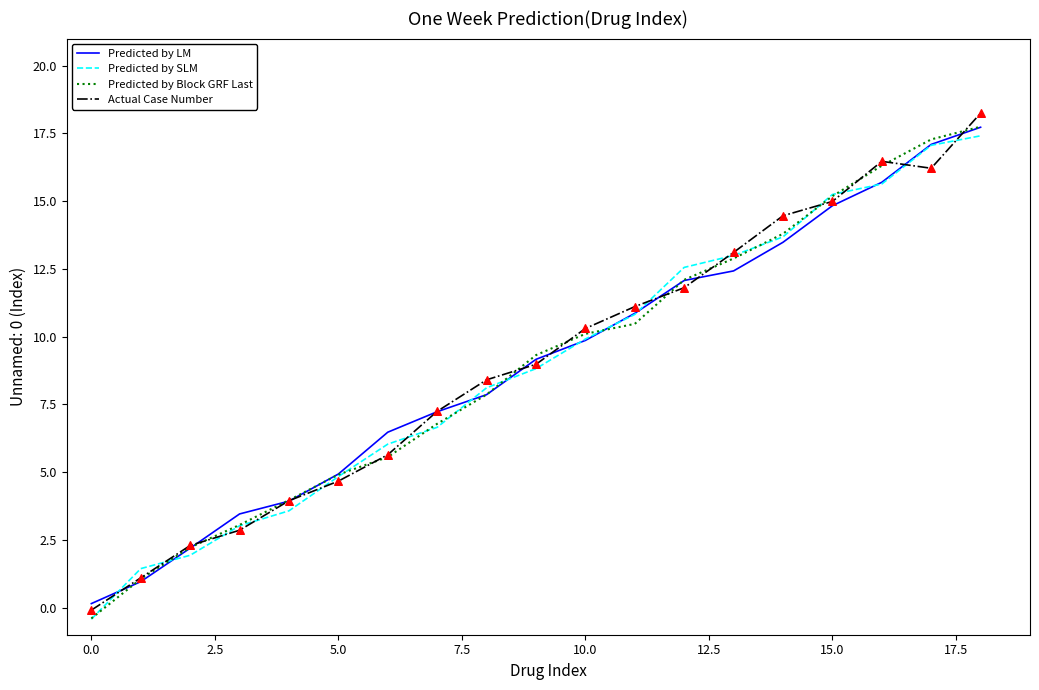

What is the maximum value shown in the chart?

18.2